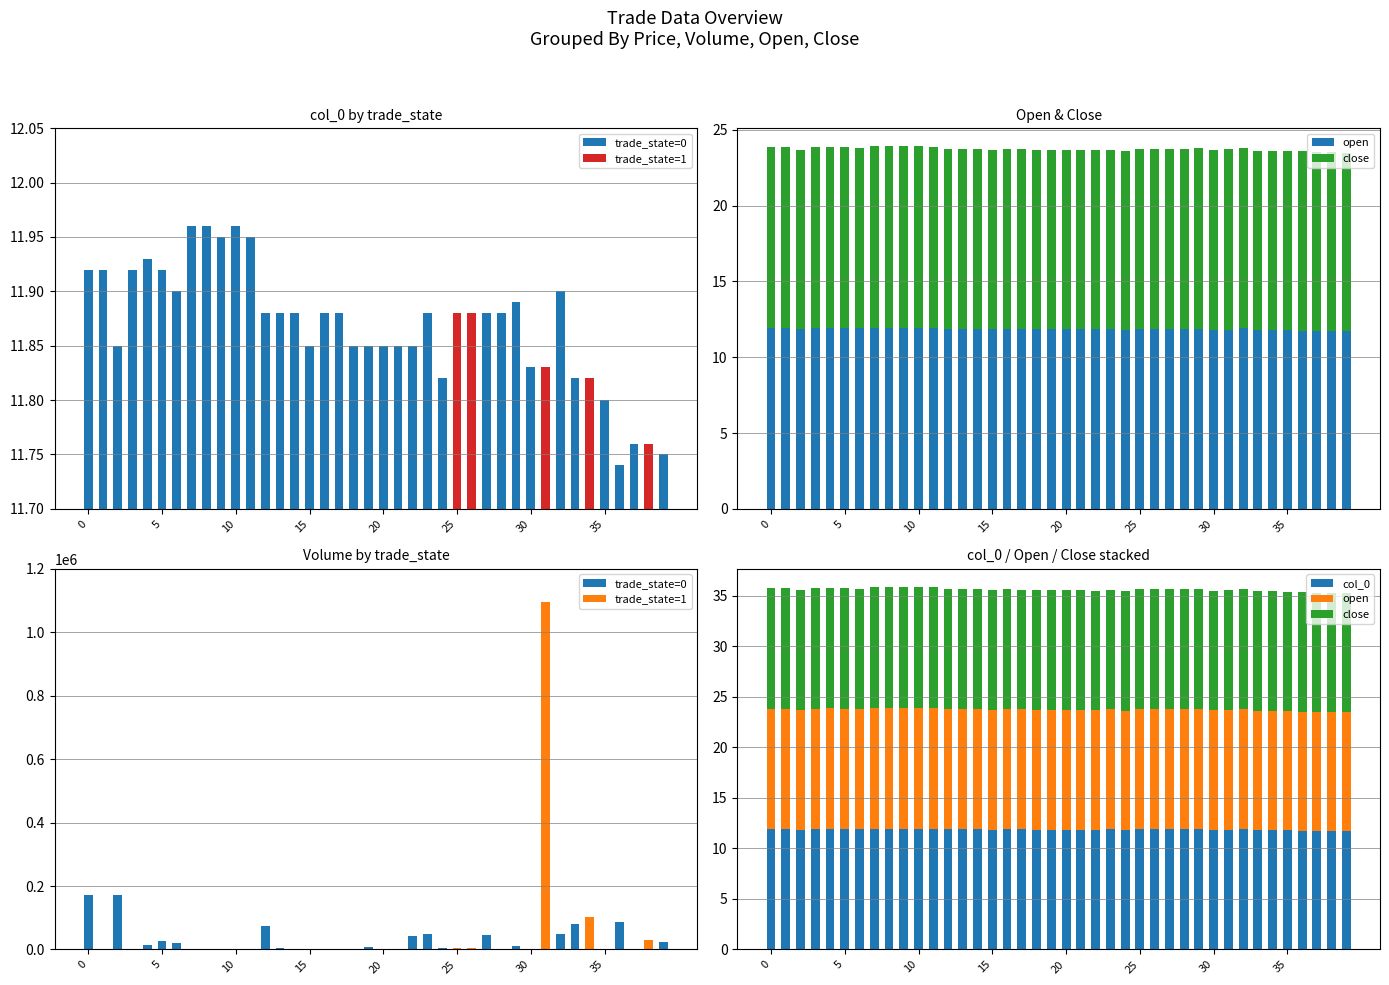

At how many categories does at least one series exceed 84478?

5